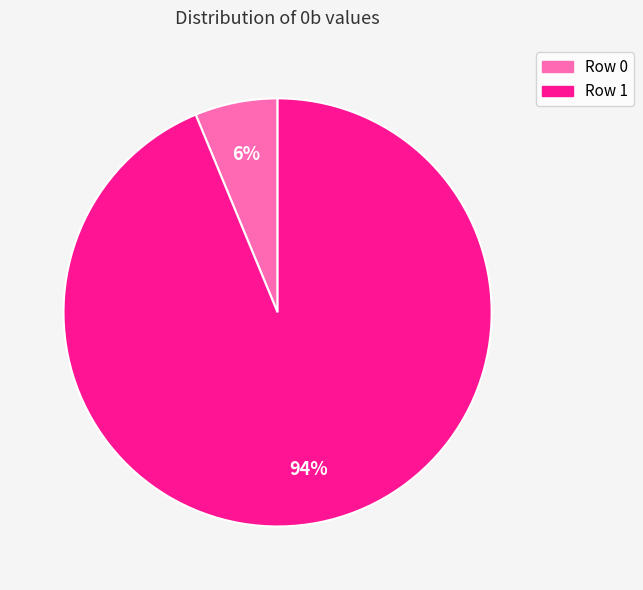

Is the sum of Row 0 and Row 1 greater than half?

Yes